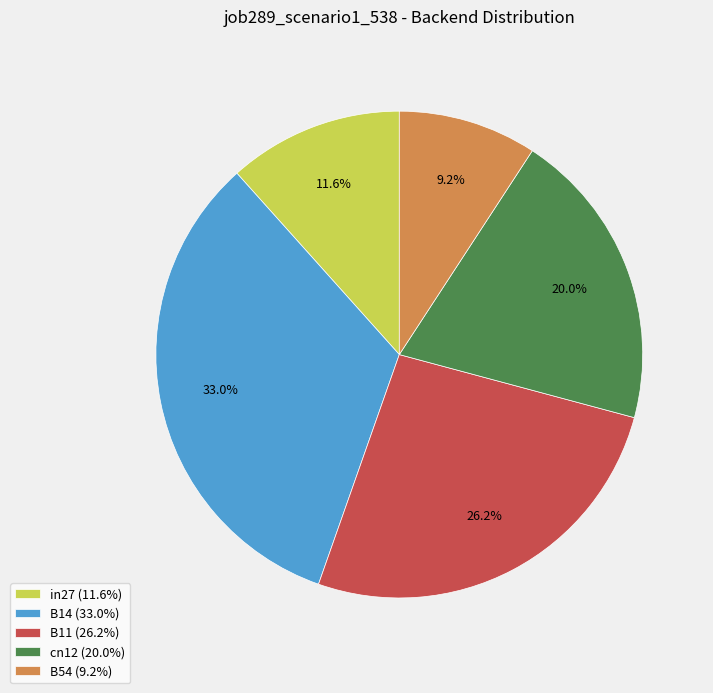

Is it true that cn12 is 32% of the pie?

False